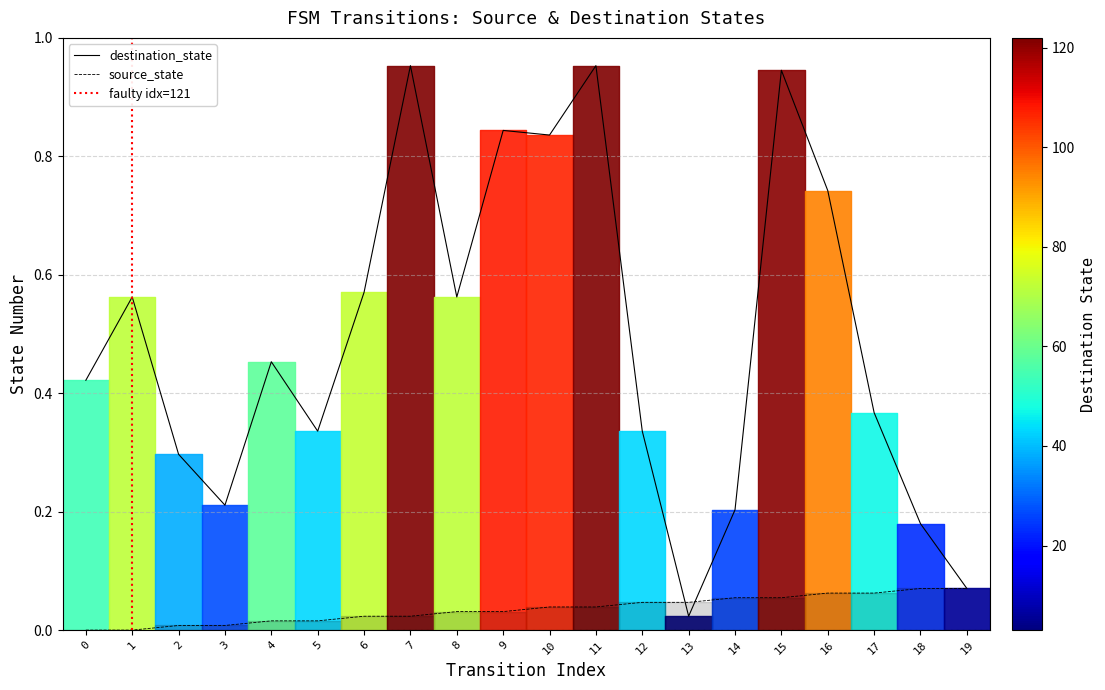

True or false: destination_state has a value of 0.5 at 4.

True